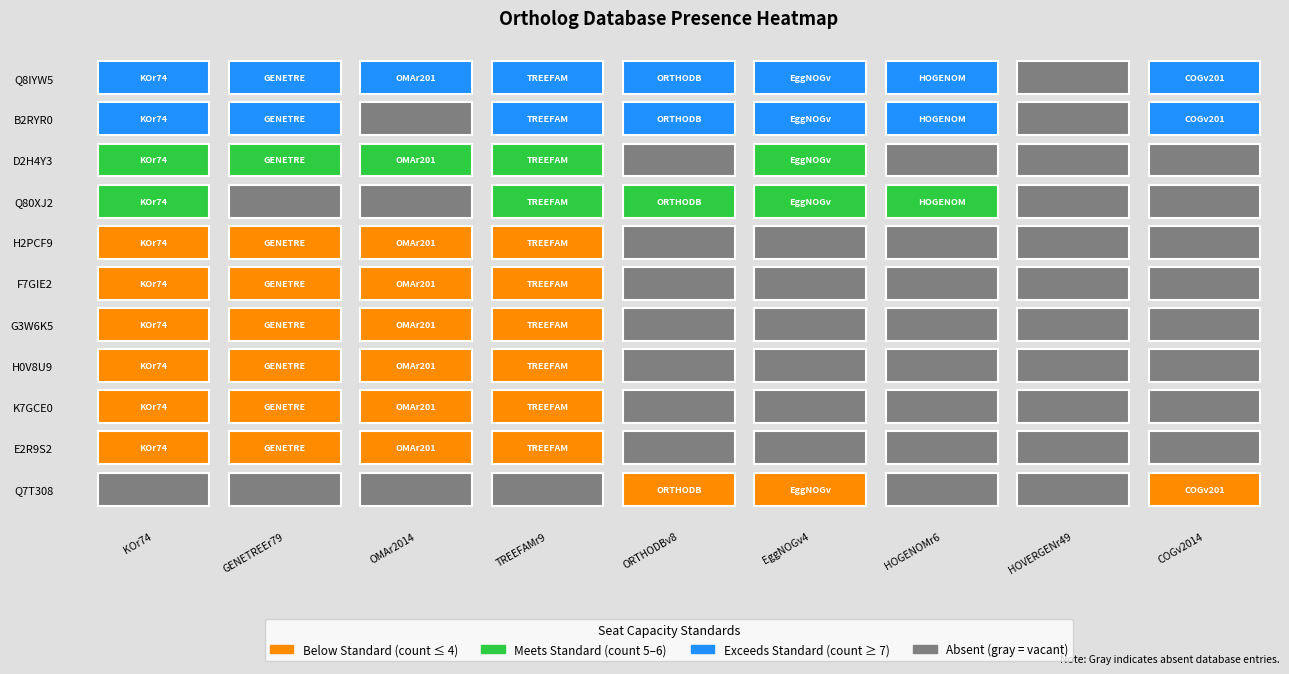

List the labels in order of Q80XJ2 value, smallest first.

1, 2, 7, 8, 0, 3, 4, 5, 6